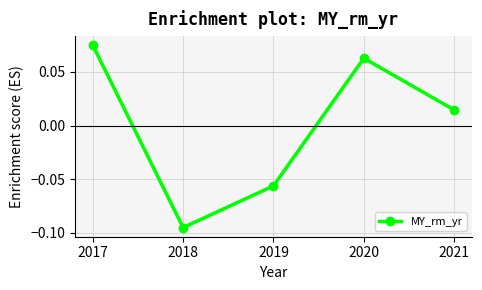

List the labels in order of value, smallest first.

2018, 2019, 2021, 2020, 2017